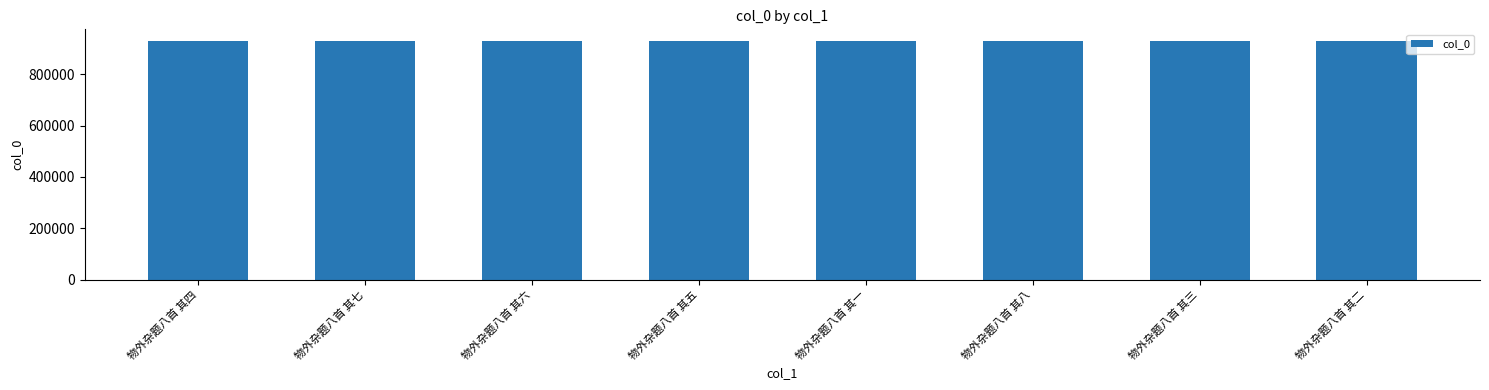

What value does the data have at 物外杂题八首 其五?

929235